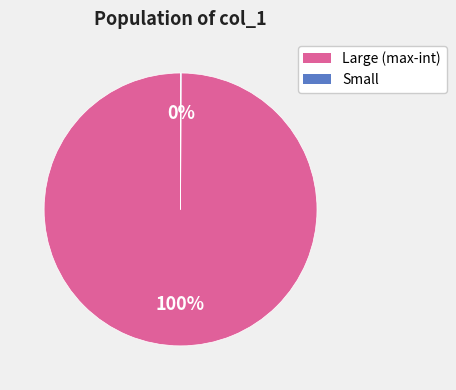

True or false: Large (max-int) accounts for 91% of the total.

False